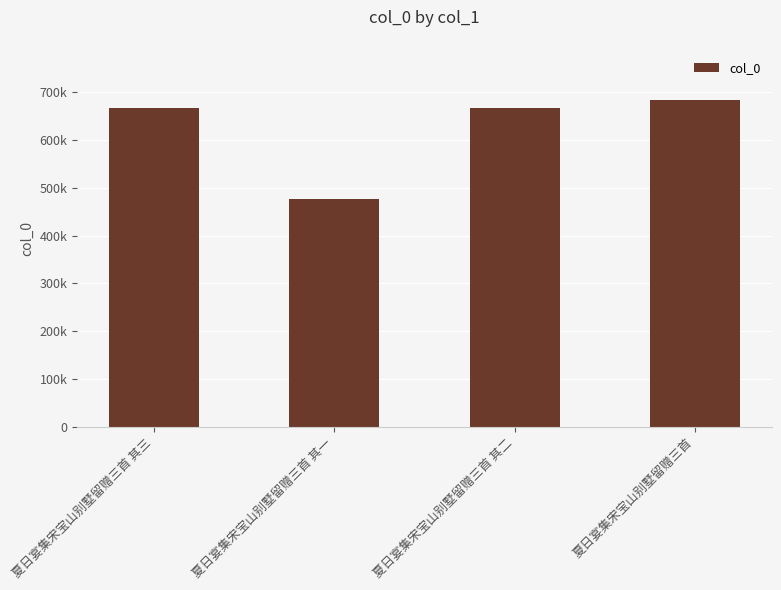

Reading left to right, extract all data points from this chart.

668035	476430	668034	684456